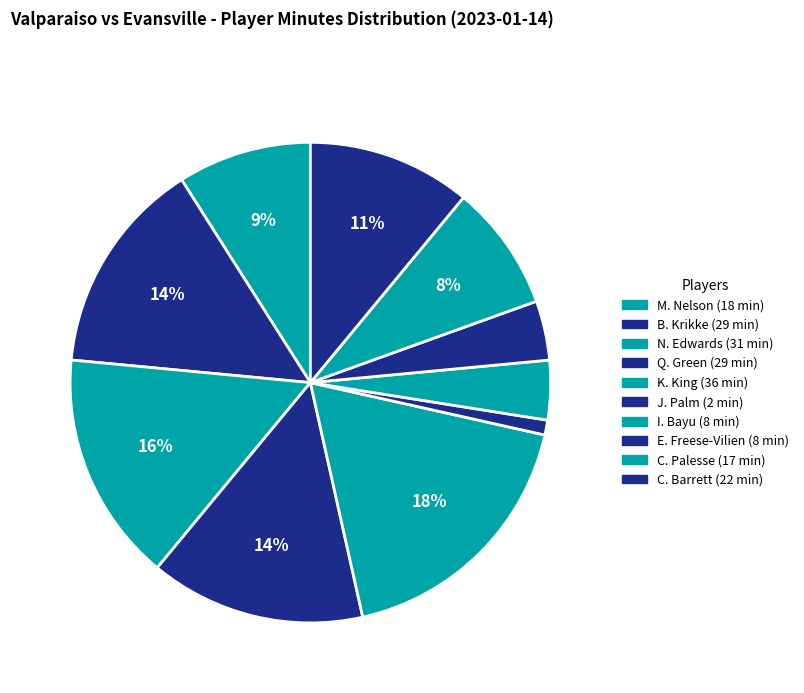

How many segments does this pie chart have?

10